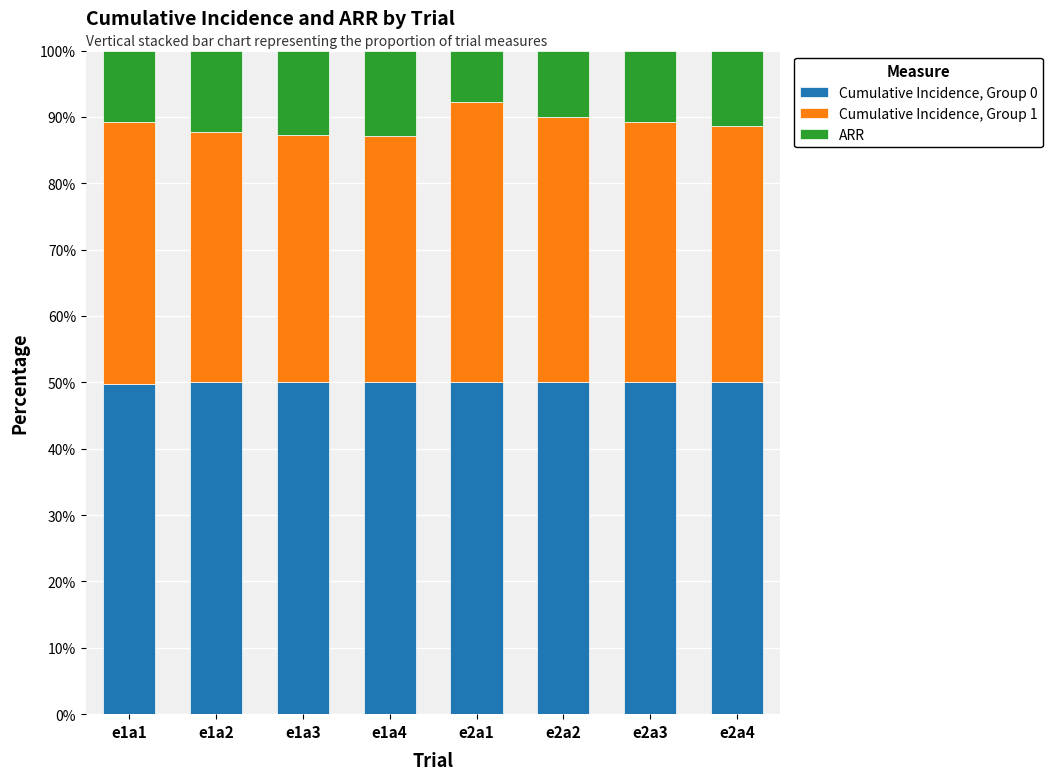

What is the minimum value for Cumulative Incidence, Group 0?

49.7